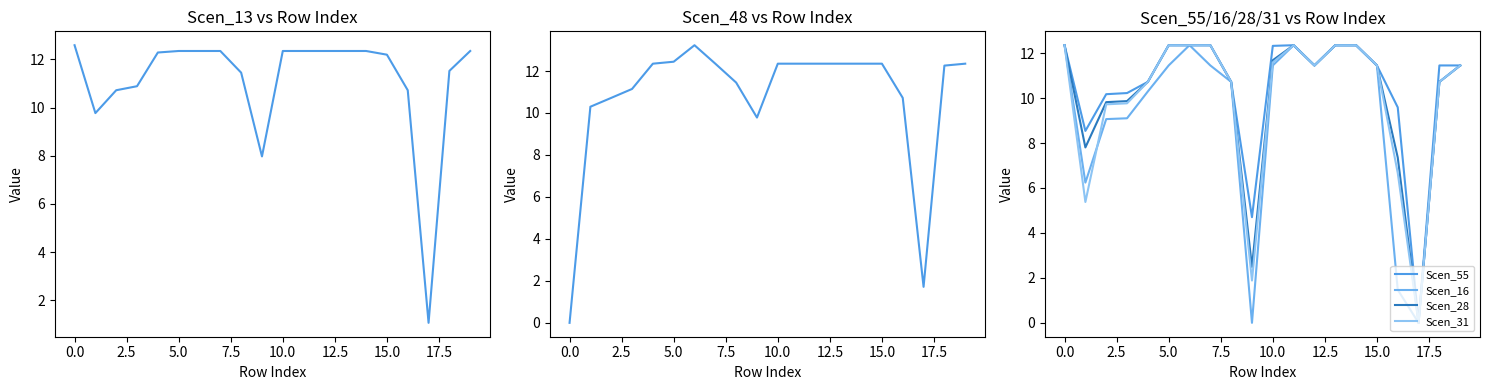

Rank the series at 13 from highest to lowest value.

Scen_13, Scen_48, Scen_55, Scen_16, Scen_28, Scen_31